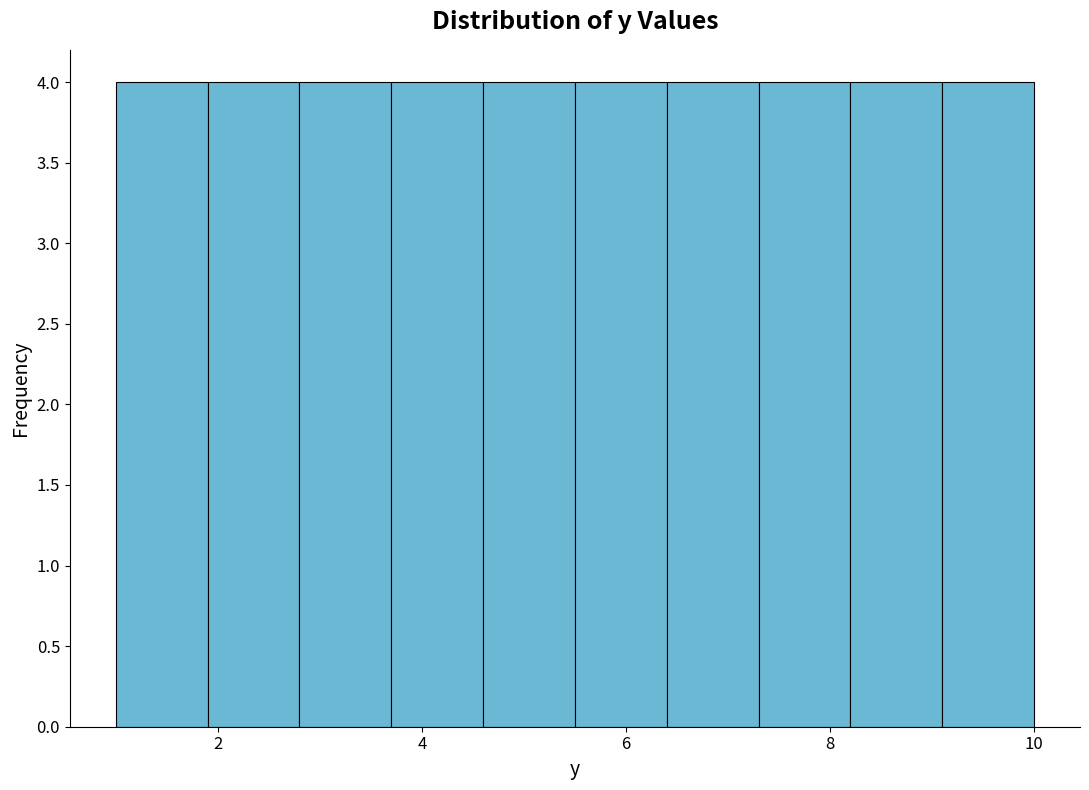

Reading left to right, transcribe this chart: for each bar, give the range it covers on the x-axis and its height. Neither the bar edges nor the heights are printed on the chart, so give them approximately, as read against the axes.

1.0 to 1.9: 4
1.9 to 2.8: 4
2.8 to 3.7: 4
3.7 to 4.6: 4
4.6 to 5.5: 4
5.5 to 6.4: 4
6.4 to 7.3: 4
7.3 to 8.2: 4
8.2 to 9.1: 4
9.1 to 10.0: 4